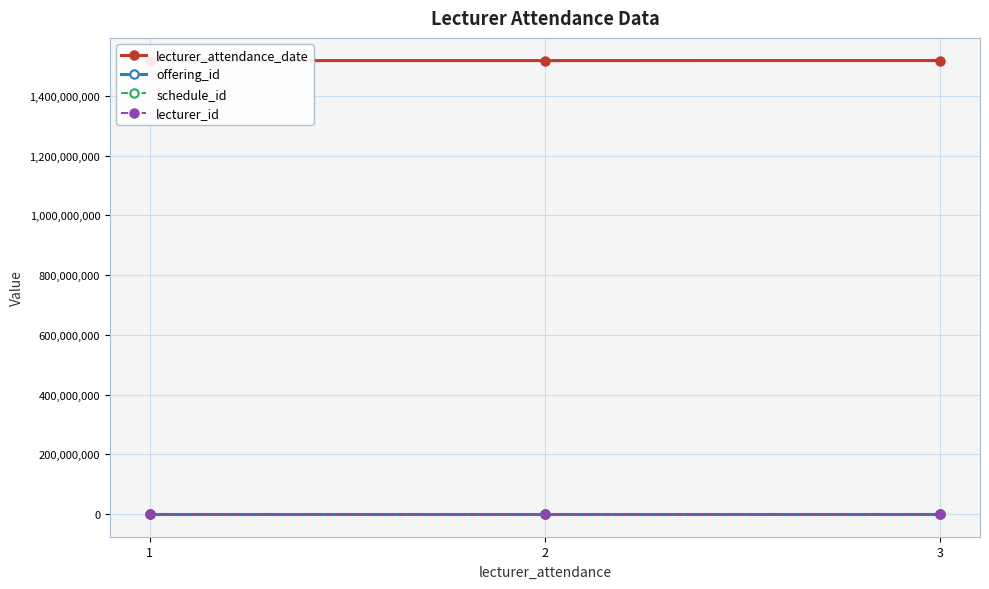

The schedule_id series shows 3 at 2. True or false?

False